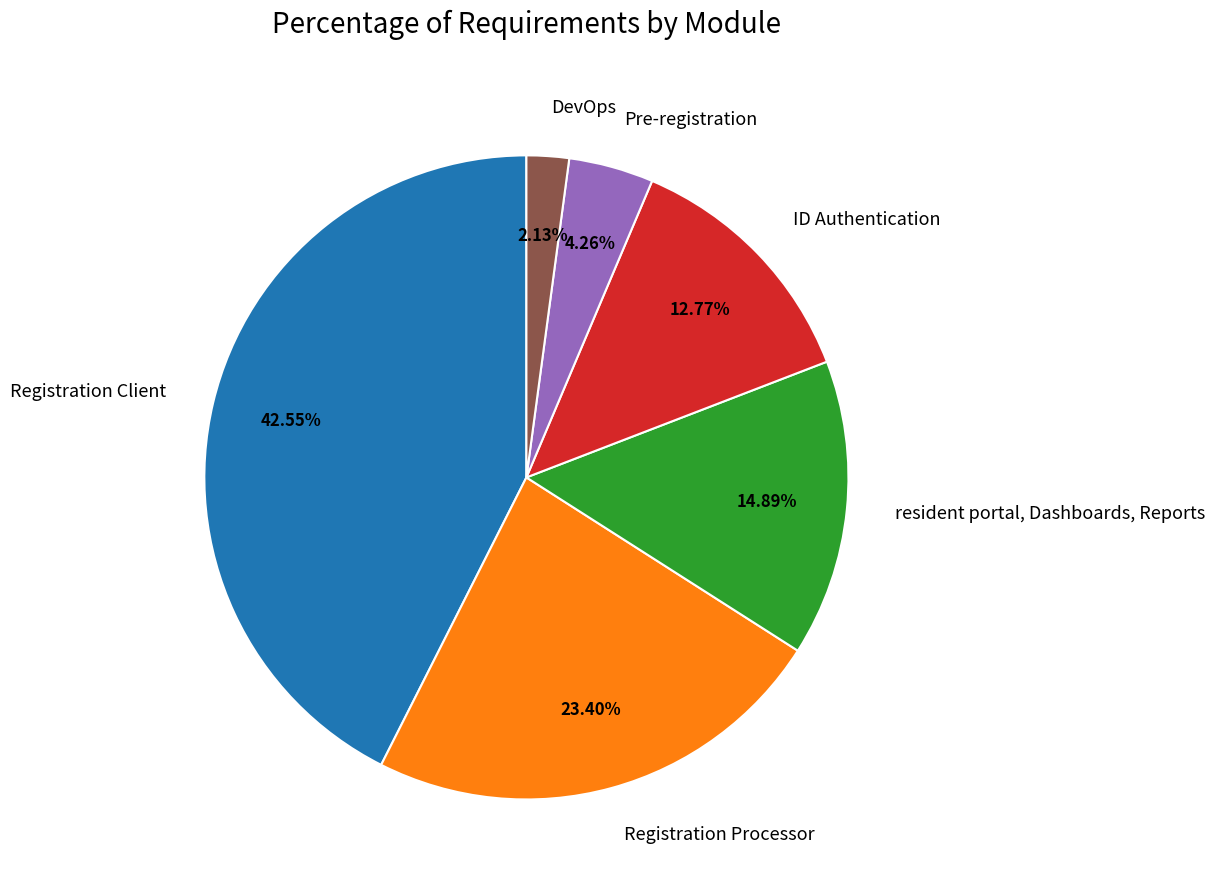

True or false: Registration Processor accounts for 30% of the total.

False